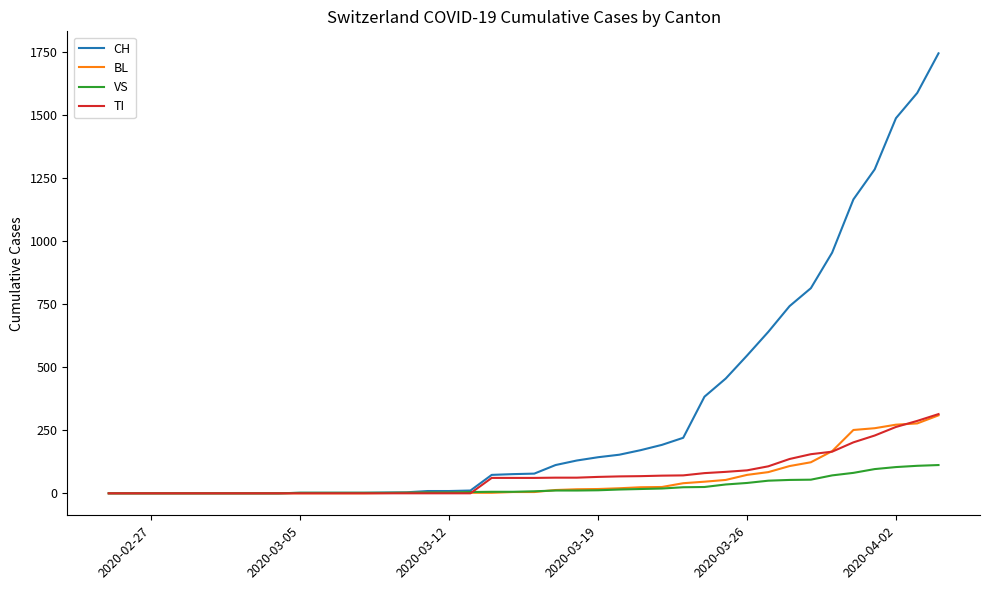

What is the maximum value shown in the chart?

1744